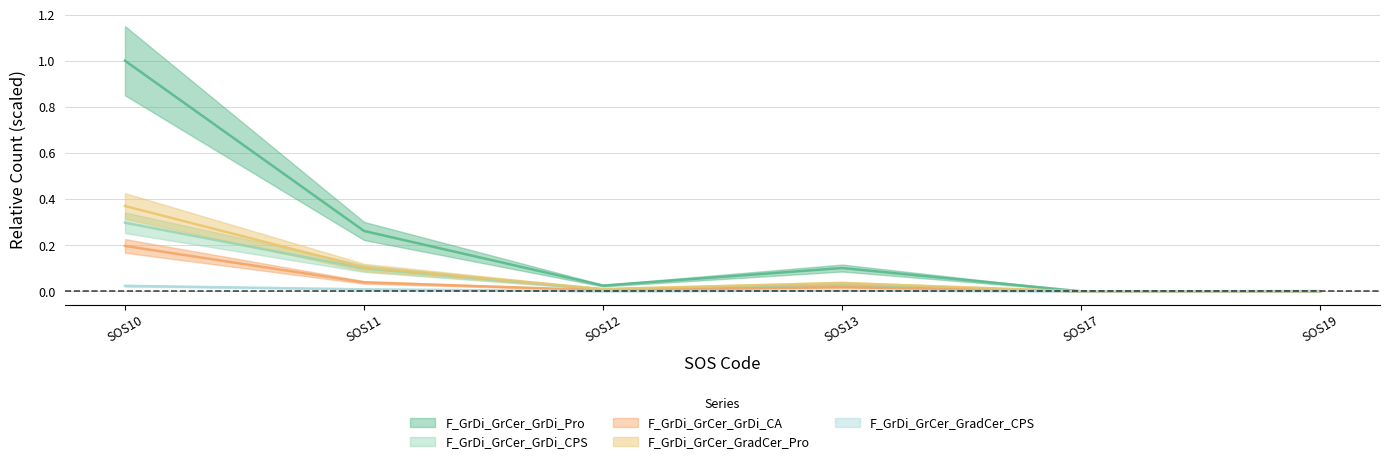

How many lines are shown in the chart?

5